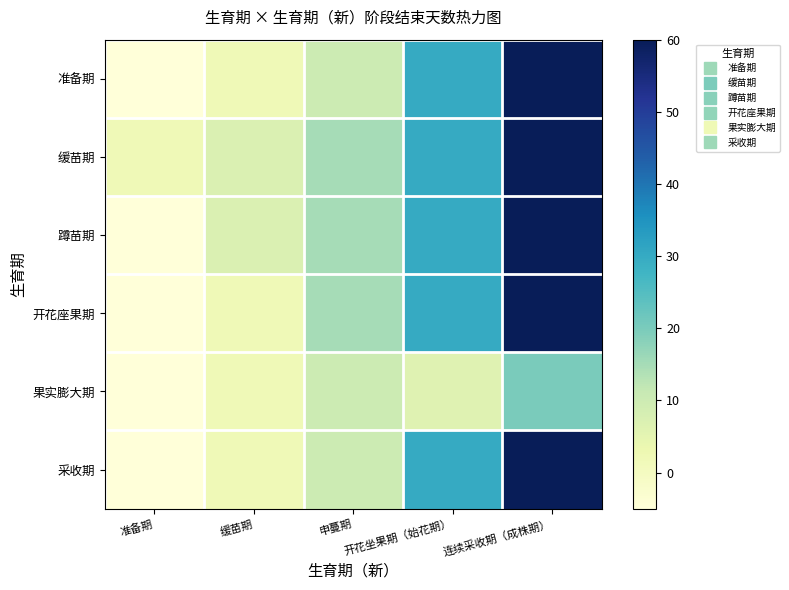

What is the minimum value shown in the chart?

-5